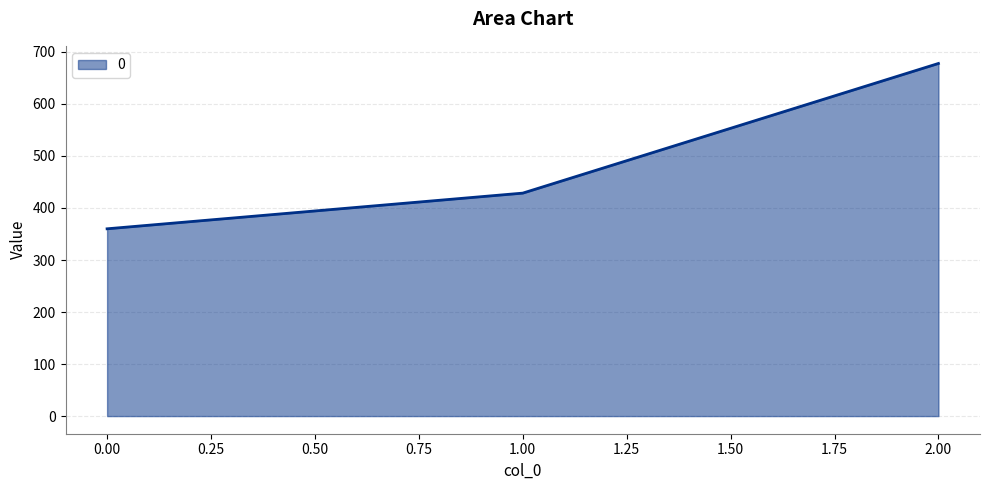

What is the ratio of the value at 1.00 to the value at 0.00?

1.2